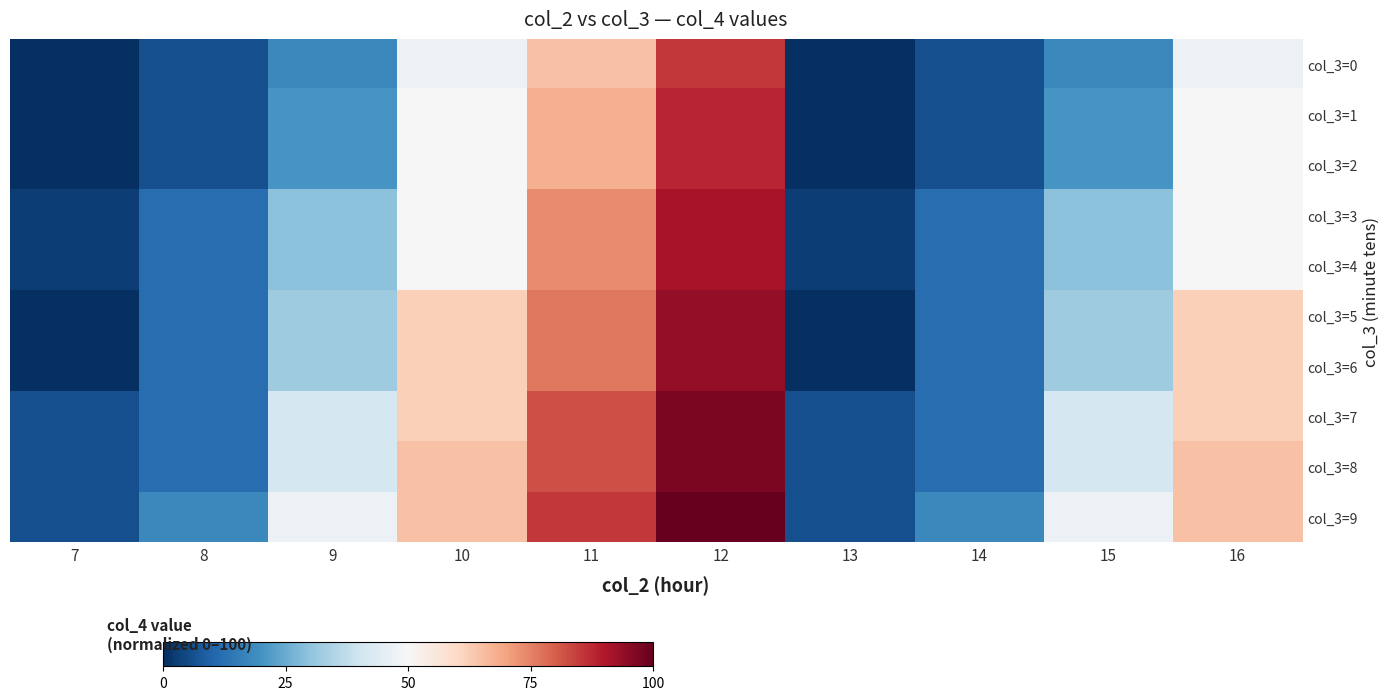

Which category has the highest value across all series?

12